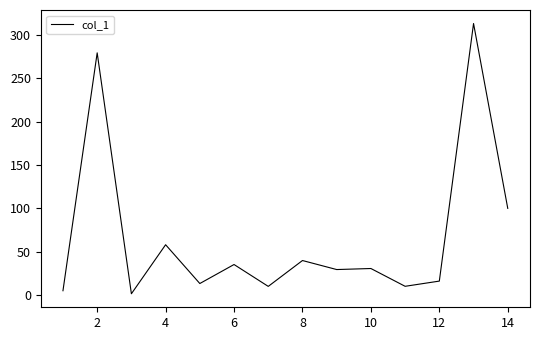

What is the greatest value displayed?

313.1